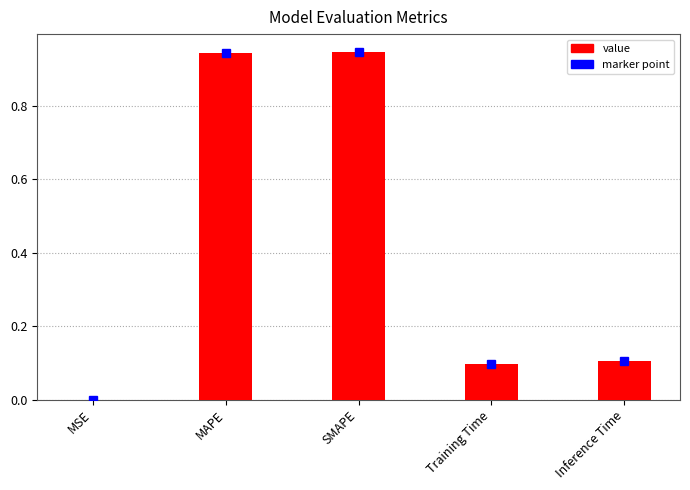

What is the sum of all values?

2.1